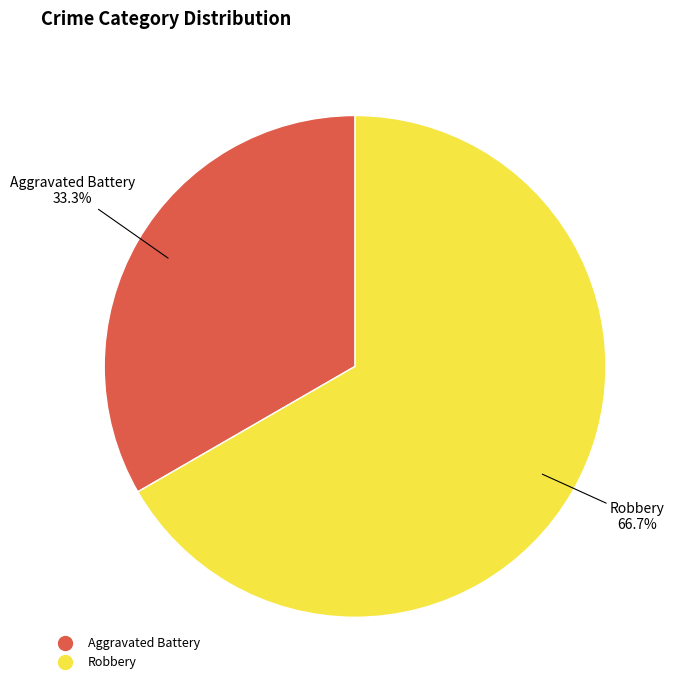

To the nearest percent, what percentage of the pie is Aggravated Battery?

33%